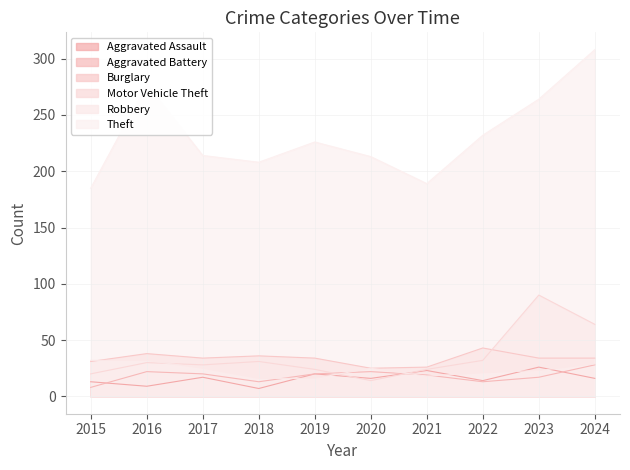

Does the chart display data point markers on the line(s)?

No